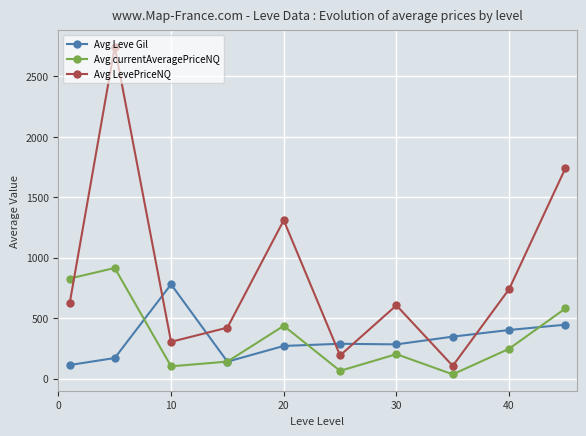

Which series has the widest spread of values?

Avg LevePriceNQ